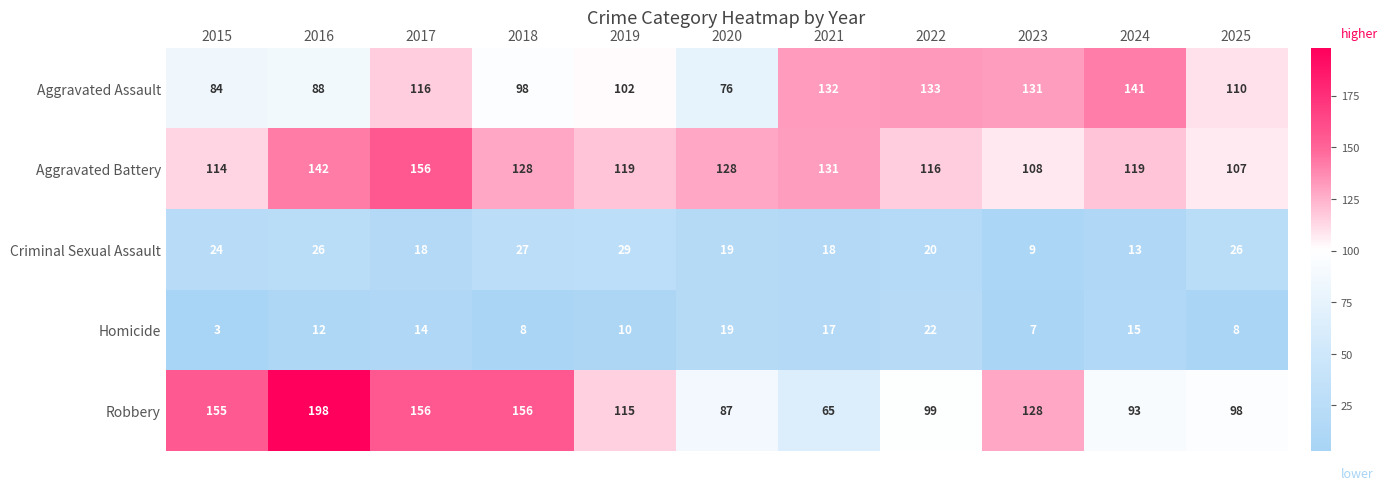

At which category is the sum across all series the highest?

2016